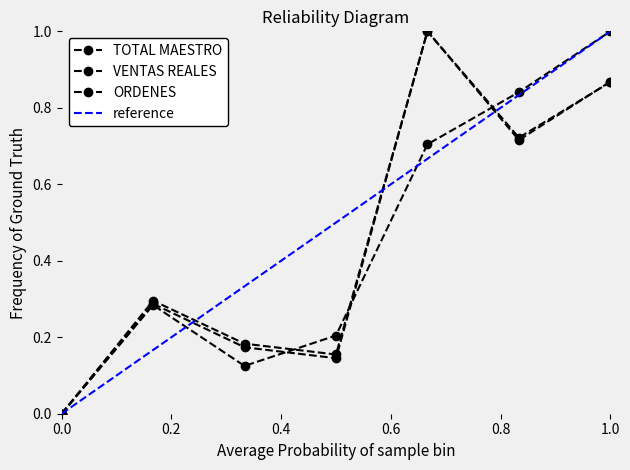

How many interior local valleys does the VENTAS REALES series have?

2